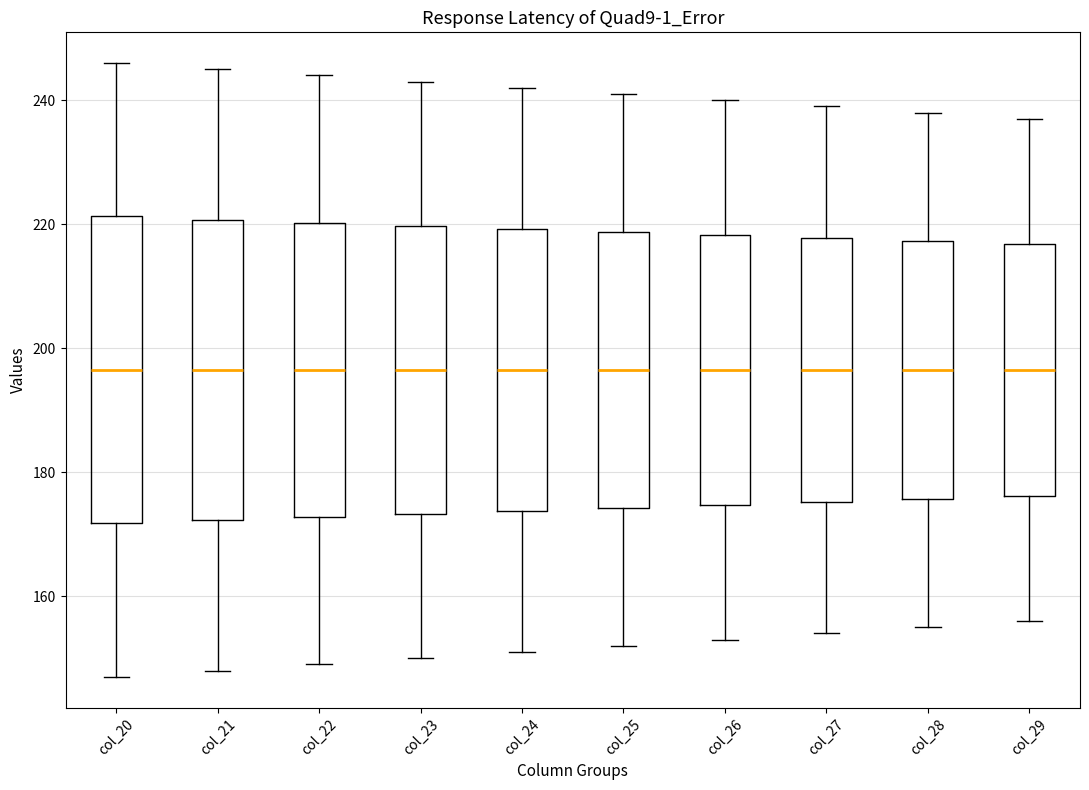

Reading left to right, transcribe this box plot: for each box, give where its median line is, the range the box spans, and where its two whiskers end, as read against the y-axis. The values are not printed on the chart, so give them approximately, as read against the axis.

col_20: median 196, box 172 to 222, whiskers 148 to 246
col_21: median 196, box 172 to 220, whiskers 148 to 246
col_22: median 196, box 172 to 220, whiskers 150 to 244
col_23: median 196, box 174 to 220, whiskers 150 to 244
col_24: median 196, box 174 to 220, whiskers 152 to 242
col_25: median 196, box 174 to 218, whiskers 152 to 242
col_26: median 196, box 174 to 218, whiskers 154 to 240
col_27: median 196, box 176 to 218, whiskers 154 to 240
col_28: median 196, box 176 to 218, whiskers 156 to 238
col_29: median 196, box 176 to 216, whiskers 156 to 238